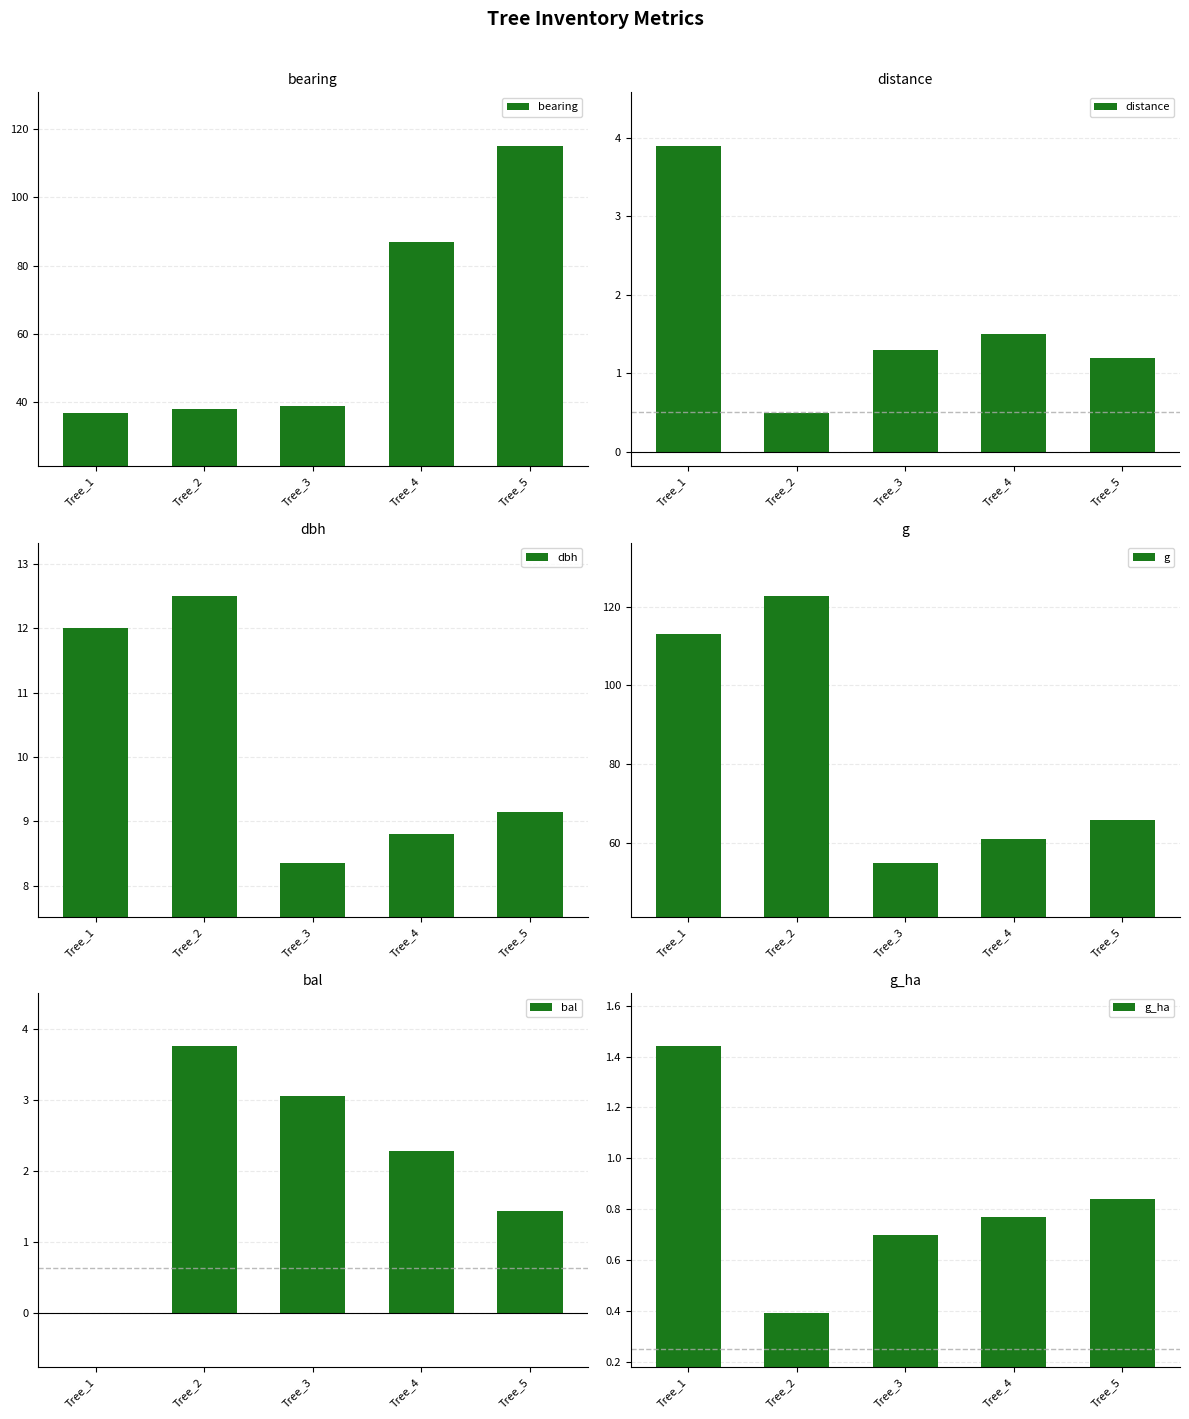

Which series has the largest total across all categories?

g